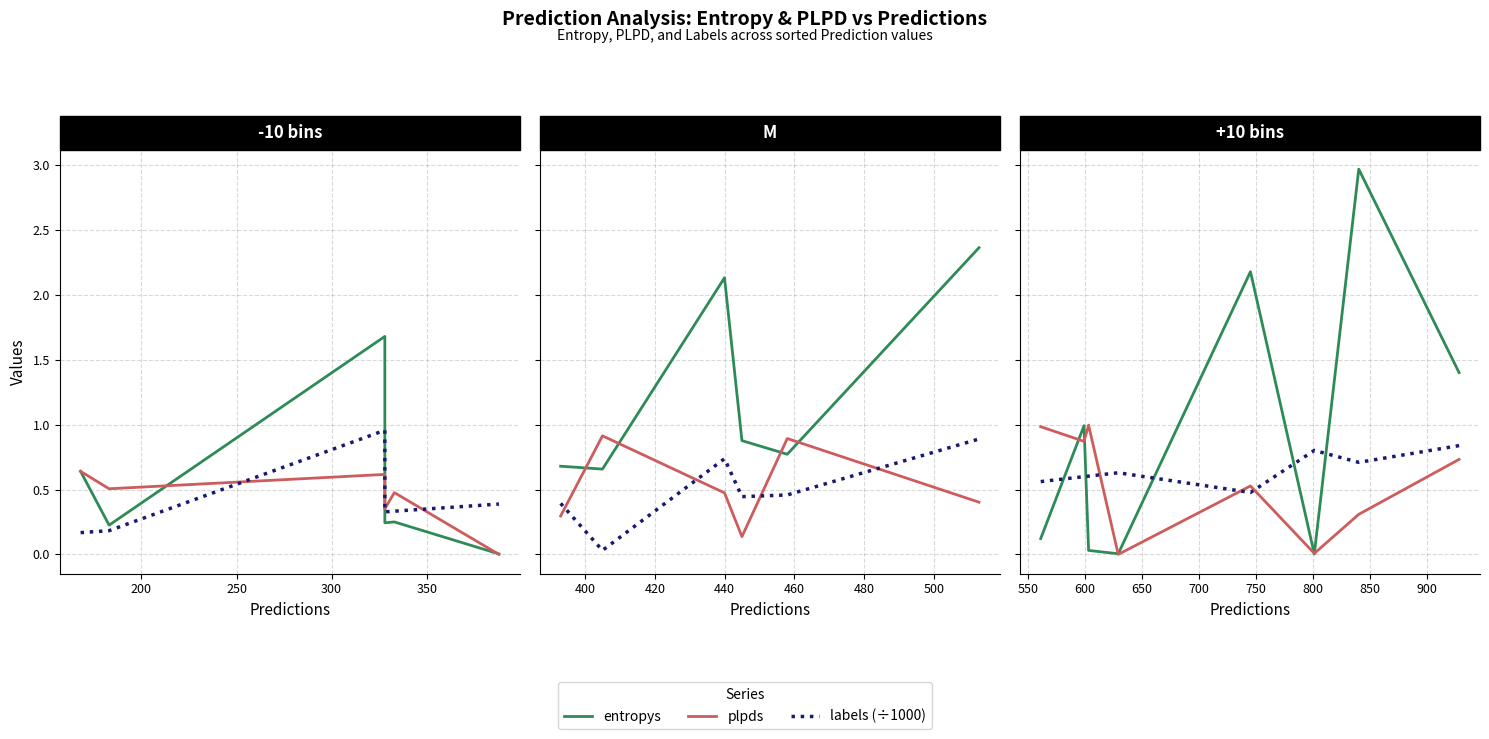

What are all the series names shown in the legend?

entropys, plpds, labels (÷1000)